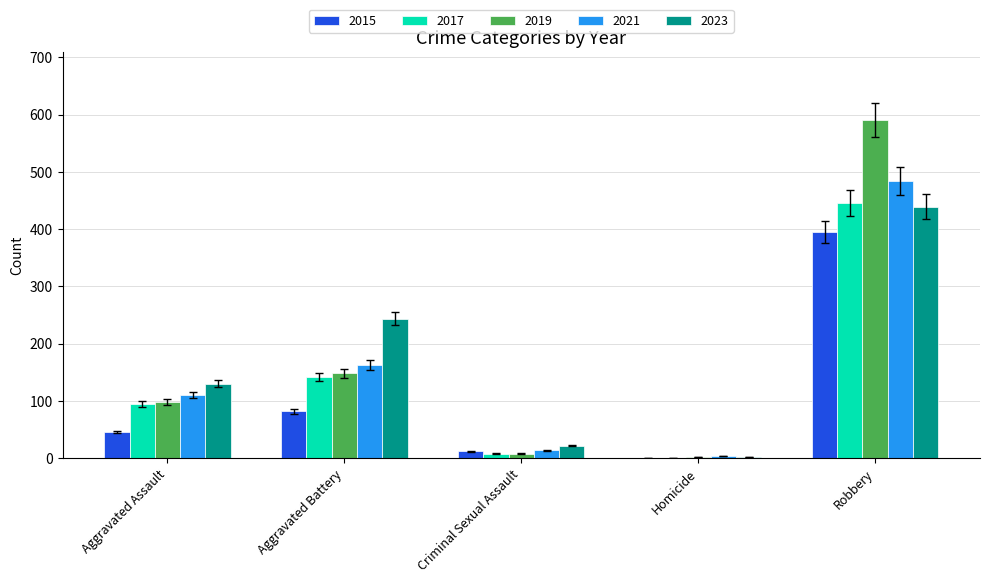

Count the number of data series in this chart.

5